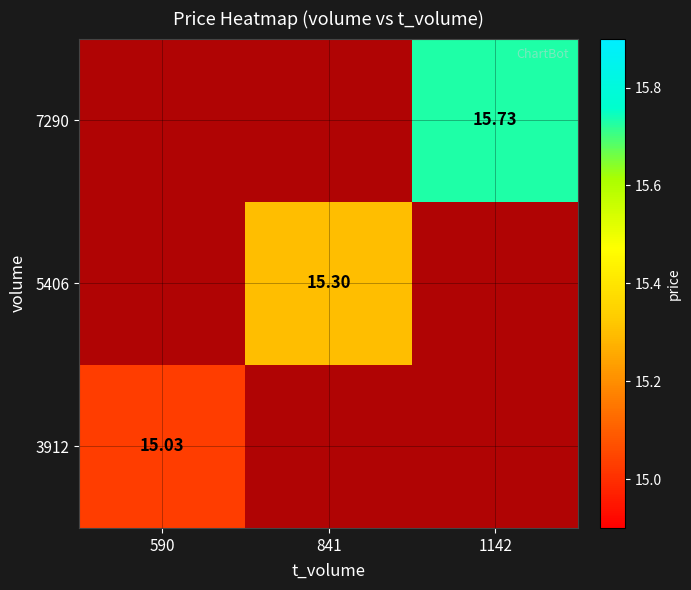

Which series changed the most between 590 and 841?

7290